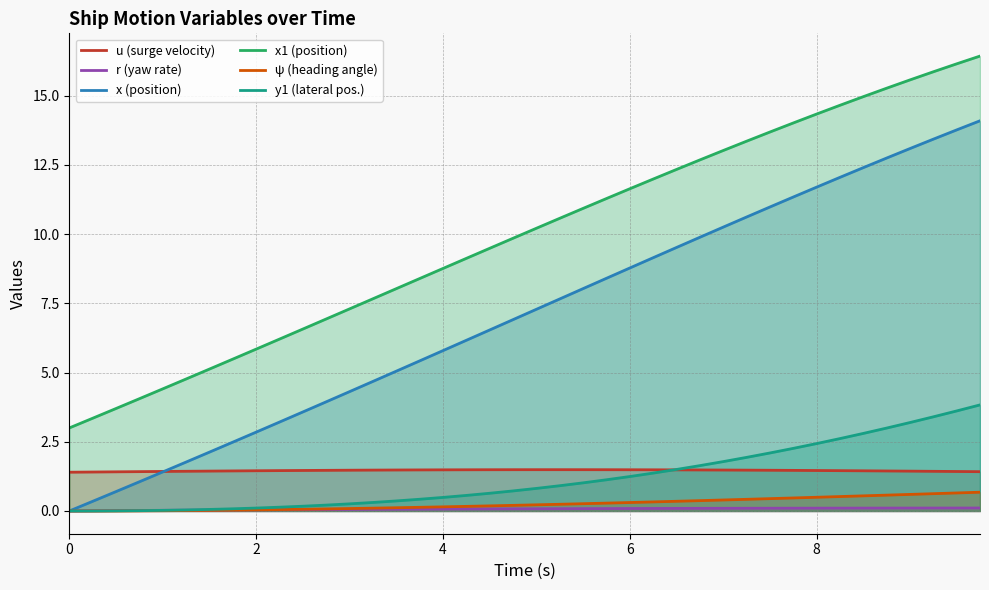

What is the highest value of the u (surge velocity) series?

1.5